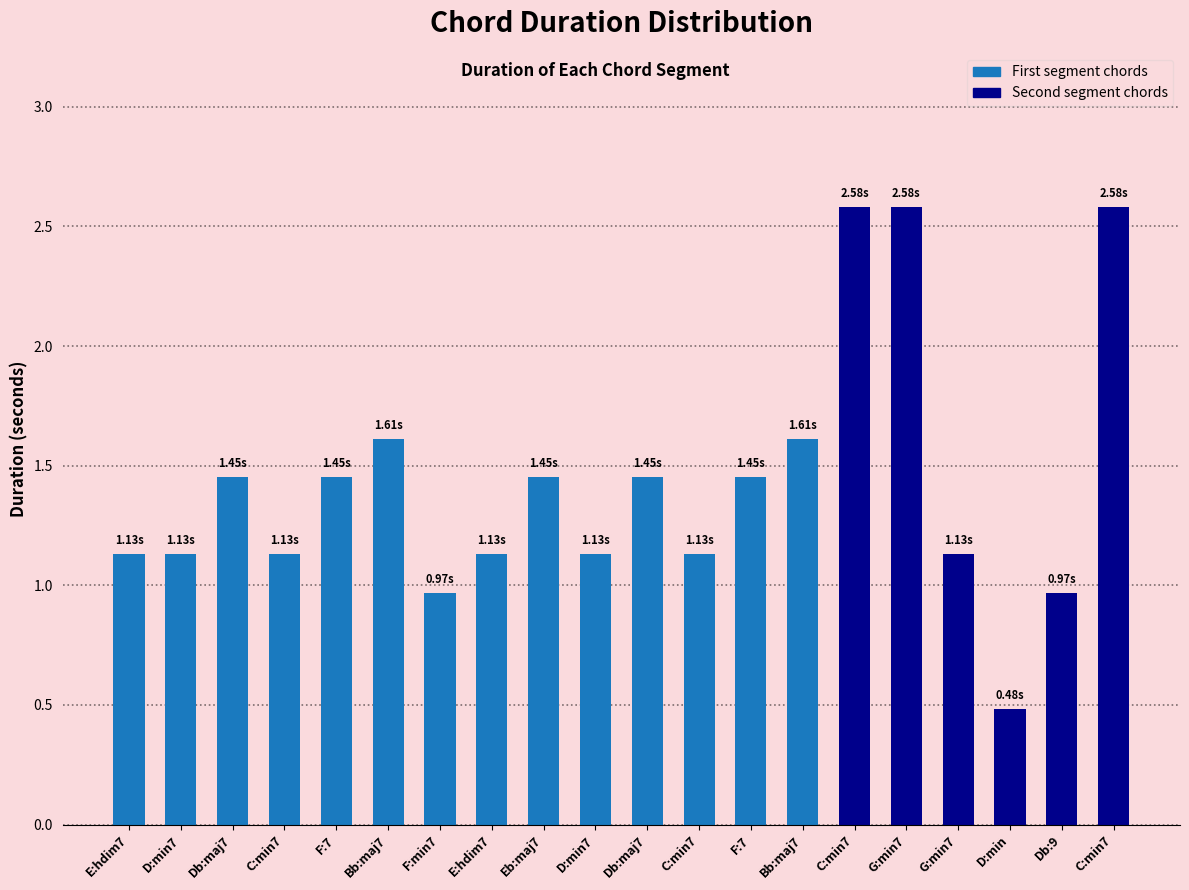

What is the maximum value shown in the chart?

2.6